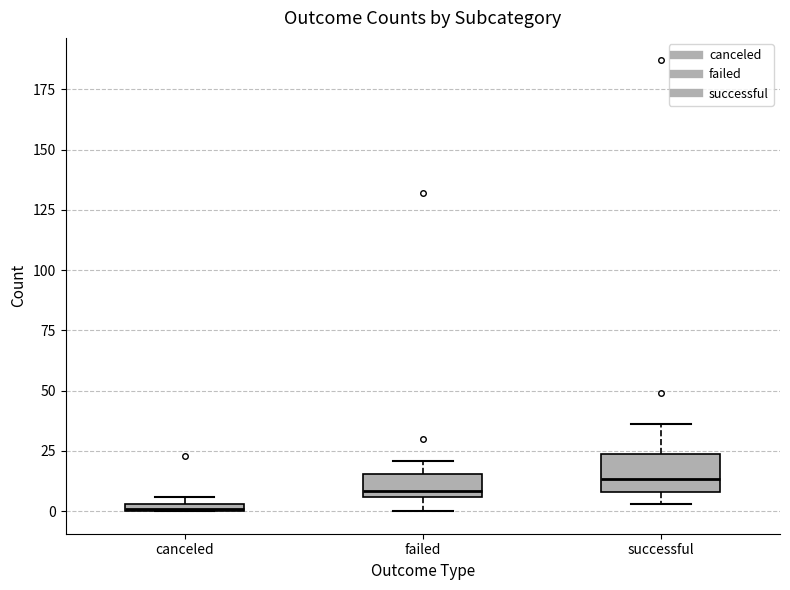

Which box's median line is the highest?

successful